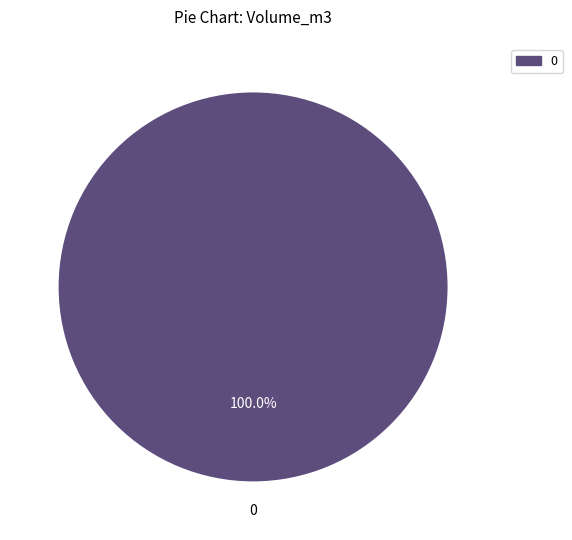

Count the number of slices in the pie.

1